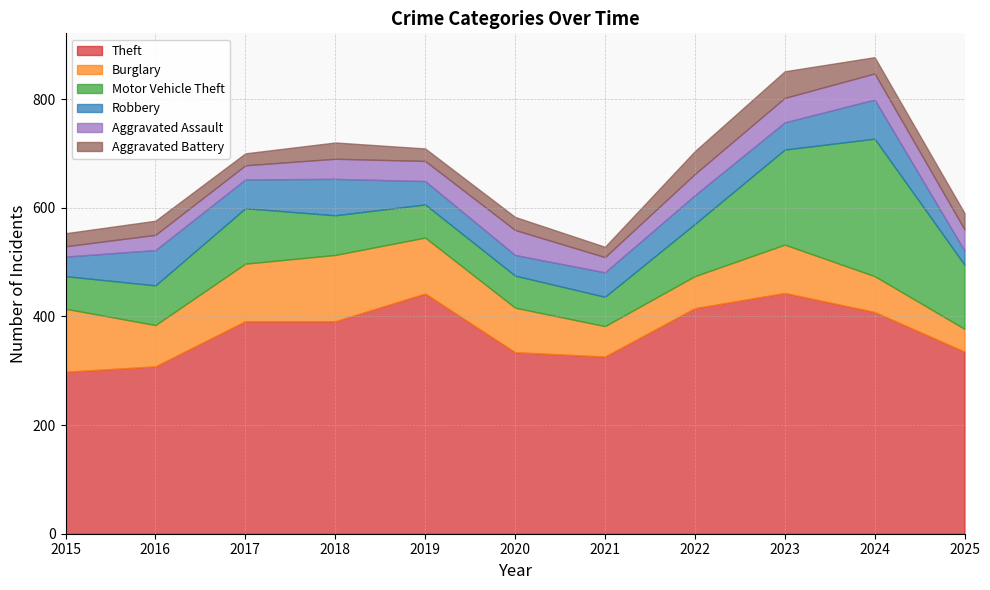

Read the Theft value at 2023, to the nearest 5.

445